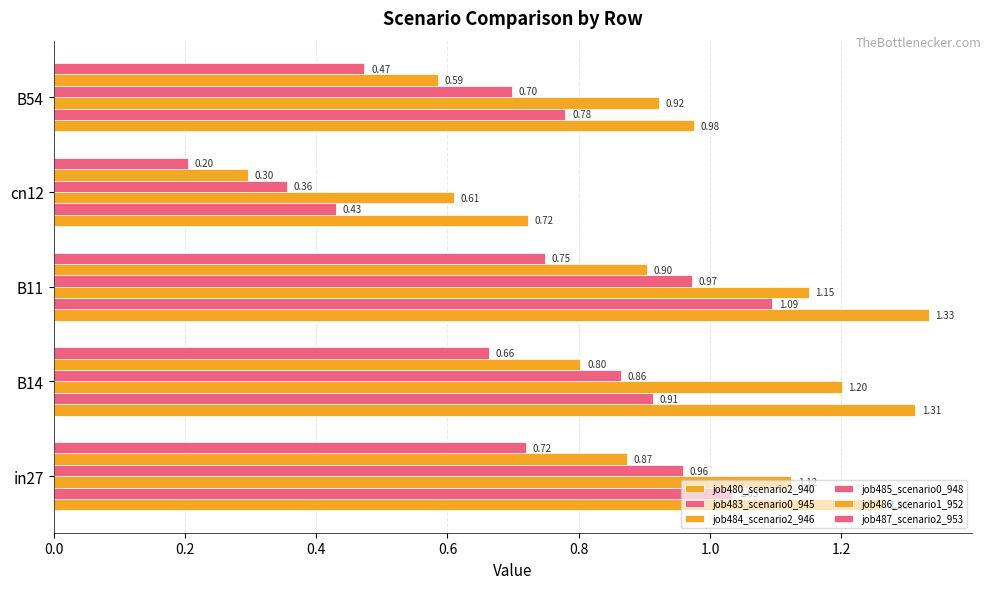

Count the number of data series in this chart.

6